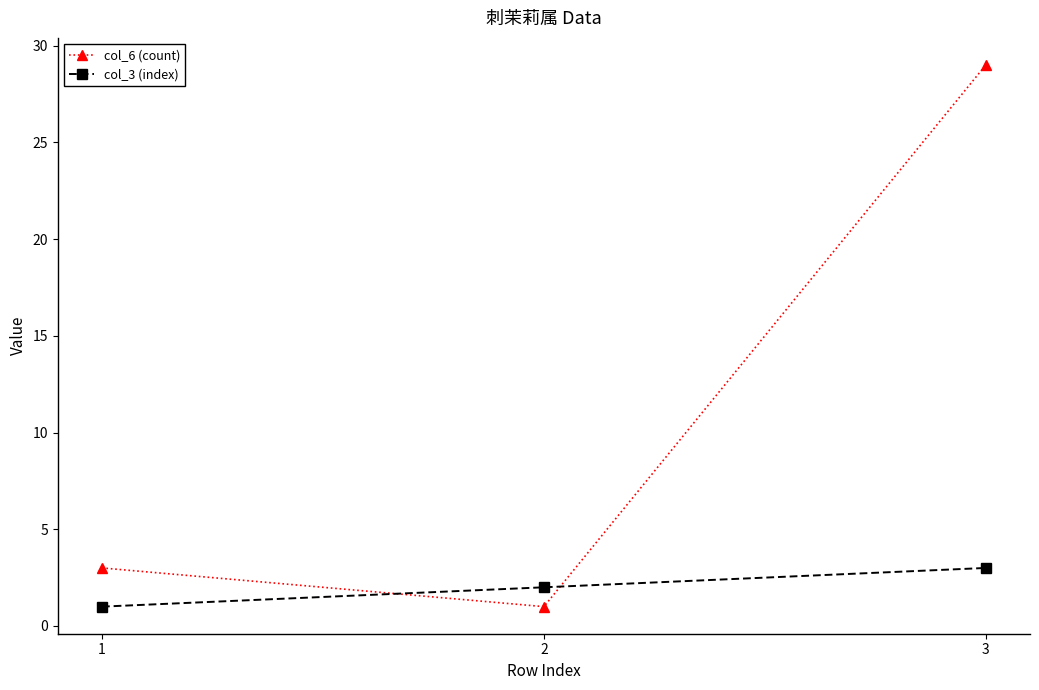

What is the difference between the maximum and minimum values in the col_3 (index) series?

2